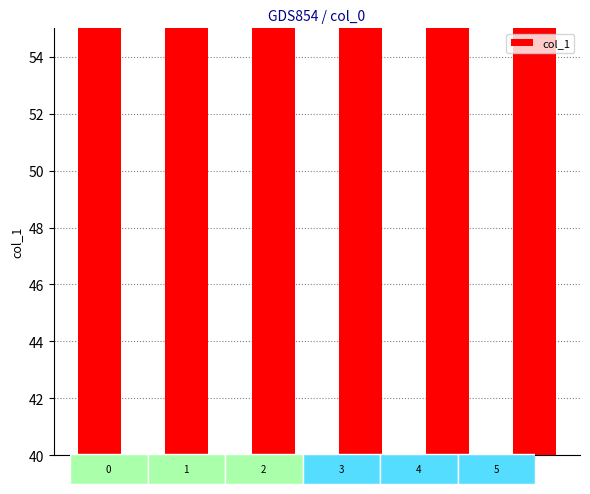

Where is the data nearest to the value 47?

1